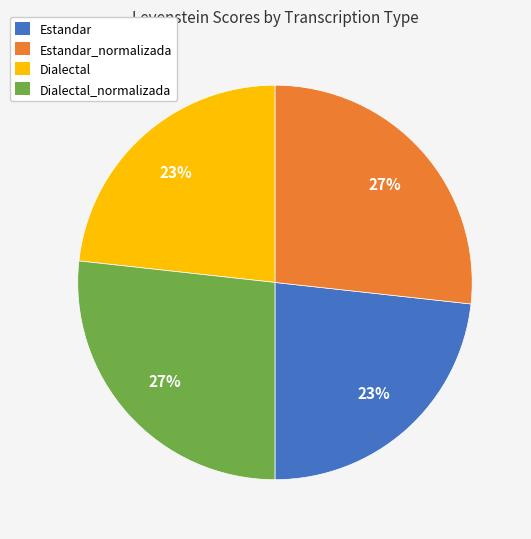

Between Estandar_normalizada and Dialectal, which is larger?

Estandar_normalizada